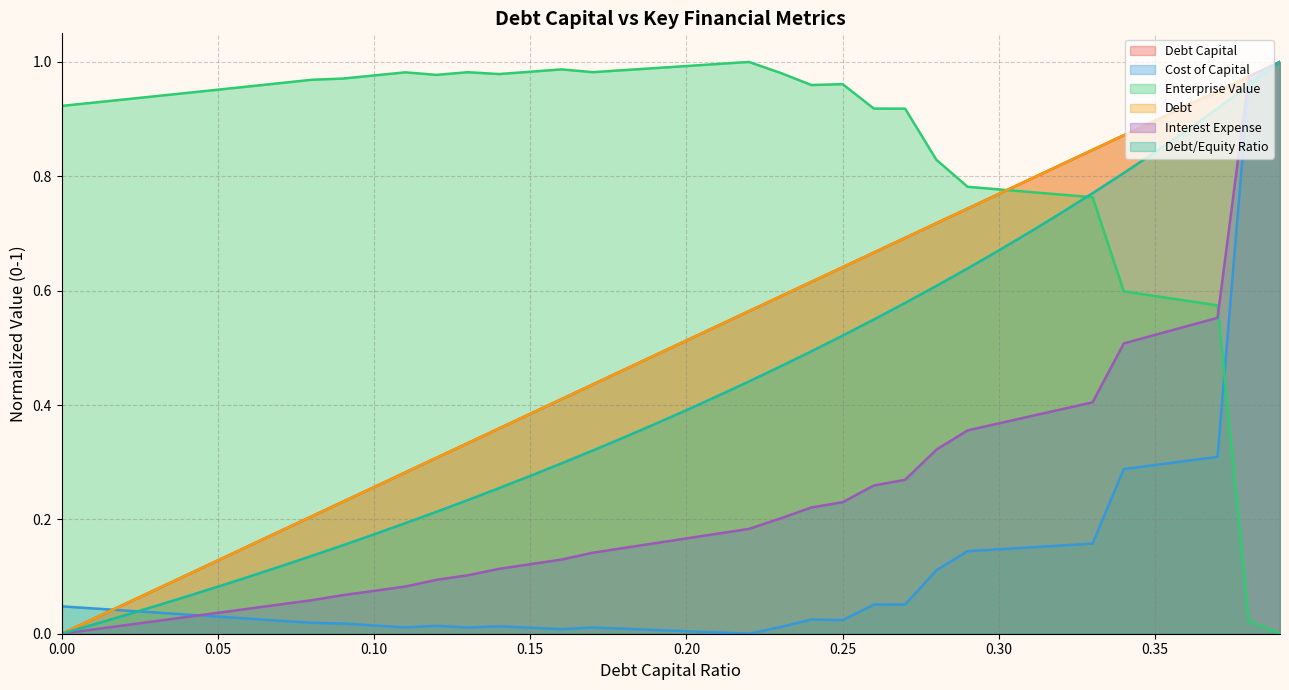

Reading left to right, list all the values displayed in this chart.

debt_capital: 0=0.0	0.01=0.0	0.02=0.1	0.03=0.1	0.04=0.1	0.05=0.1	0.06=0.2	0.07=0.2	0.08=0.2	0.09=0.2	0.1=0.3	0.11=0.3	0.12=0.3	0.13=0.3	0.14=0.4	0.15=0.4	0.16=0.4	0.17=0.4	0.18=0.5	0.19=0.5	0.2=0.5	0.21=0.5	0.22=0.6	0.23=0.6	0.24=0.6	0.25=0.6	0.26=0.7	0.27=0.7	0.28=0.7	0.29=0.7	0.3=0.8	0.31=0.8	0.32=0.8	0.33=0.8	0.34=0.9	0.35=0.9	0.36=0.9	0.37=0.9	0.38=1.0	0.39=1.0
cost_capital: 0=0.0	0.01=0.0	0.02=0.0	0.03=0.0	0.04=0.0	0.05=0.0	0.06=0.0	0.07=0.0	0.08=0.0	0.09=0.0	0.1=0.0	0.11=0.0	0.12=0.0	0.13=0.0	0.14=0.0	0.15=0.0	0.16=0.0	0.17=0.0	0.18=0.0	0.19=0.0	0.2=0.0	0.21=0.0	0.22=0.0	0.23=0.0	0.24=0.0	0.25=0.0	0.26=0.1	0.27=0.1	0.28=0.1	0.29=0.1	0.3=0.1	0.31=0.2	0.32=0.2	0.33=0.2	0.34=0.3	0.35=0.3	0.36=0.3	0.37=0.3	0.38=1.0	0.39=1.0
enterprise_value: 0=0.9	0.01=0.9	0.02=0.9	0.03=0.9	0.04=0.9	0.05=1.0	0.06=1.0	0.07=1.0	0.08=1.0	0.09=1.0	0.1=1.0	0.11=1.0	0.12=1.0	0.13=1.0	0.14=1.0	0.15=1.0	0.16=1.0	0.17=1.0	0.18=1.0	0.19=1.0	0.2=1.0	0.21=1.0	0.22=1.0	0.23=1.0	0.24=1.0	0.25=1.0	0.26=0.9	0.27=0.9	0.28=0.8	0.29=0.8	0.3=0.8	0.31=0.8	0.32=0.8	0.33=0.8	0.34=0.6	0.35=0.6	0.36=0.6	0.37=0.6	0.38=0.0	0.39=0.0
debt: 0=0.0	0.01=0.0	0.02=0.1	0.03=0.1	0.04=0.1	0.05=0.1	0.06=0.2	0.07=0.2	0.08=0.2	0.09=0.2	0.1=0.3	0.11=0.3	0.12=0.3	0.13=0.3	0.14=0.4	0.15=0.4	0.16=0.4	0.17=0.4	0.18=0.5	0.19=0.5	0.2=0.5	0.21=0.5	0.22=0.6	0.23=0.6	0.24=0.6	0.25=0.6	0.26=0.7	0.27=0.7	0.28=0.7	0.29=0.7	0.3=0.8	0.31=0.8	0.32=0.8	0.33=0.8	0.34=0.9	0.35=0.9	0.36=0.9	0.37=0.9	0.38=1.0	0.39=1.0
interest_expense: 0=0.0	0.01=0.0	0.02=0.0	0.03=0.0	0.04=0.0	0.05=0.0	0.06=0.0	0.07=0.1	0.08=0.1	0.09=0.1	0.1=0.1	0.11=0.1	0.12=0.1	0.13=0.1	0.14=0.1	0.15=0.1	0.16=0.1	0.17=0.1	0.18=0.2	0.19=0.2	0.2=0.2	0.21=0.2	0.22=0.2	0.23=0.2	0.24=0.2	0.25=0.2	0.26=0.3	0.27=0.3	0.28=0.3	0.29=0.4	0.3=0.4	0.31=0.4	0.32=0.4	0.33=0.4	0.34=0.5	0.35=0.5	0.36=0.5	0.37=0.6	0.38=1.0	0.39=1.0
debt_equity: 0=0.0	0.01=0.0	0.02=0.0	0.03=0.0	0.04=0.1	0.05=0.1	0.06=0.1	0.07=0.1	0.08=0.1	0.09=0.2	0.1=0.2	0.11=0.2	0.12=0.2	0.13=0.2	0.14=0.3	0.15=0.3	0.16=0.3	0.17=0.3	0.18=0.3	0.19=0.4	0.2=0.4	0.21=0.4	0.22=0.4	0.23=0.5	0.24=0.5	0.25=0.5	0.26=0.5	0.27=0.6	0.28=0.6	0.29=0.6	0.3=0.7	0.31=0.7	0.32=0.7	0.33=0.8	0.34=0.8	0.35=0.8	0.36=0.9	0.37=0.9	0.38=1.0	0.39=1.0